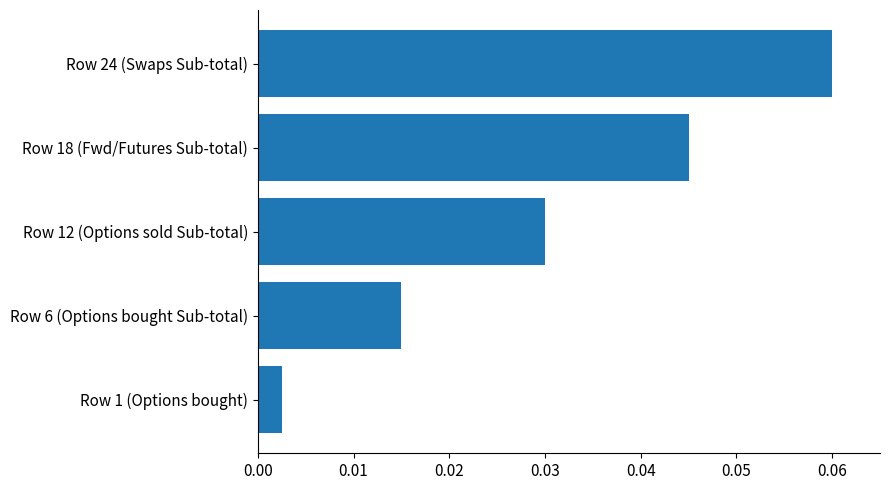

Is it true that the value at Row 24 (Swaps Sub-total) is 0.0?

False